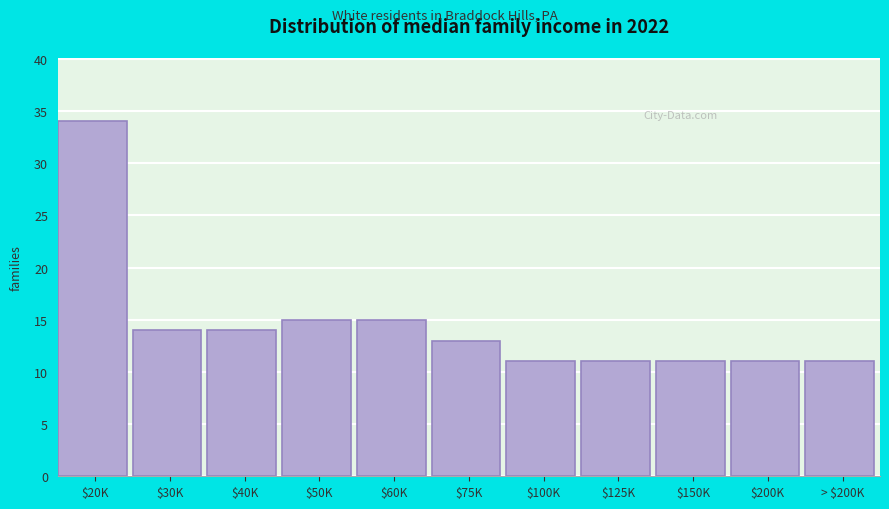

Reading left to right, list all the values displayed in this chart.

34	14	14	15	15	13	11	11	11	11	11